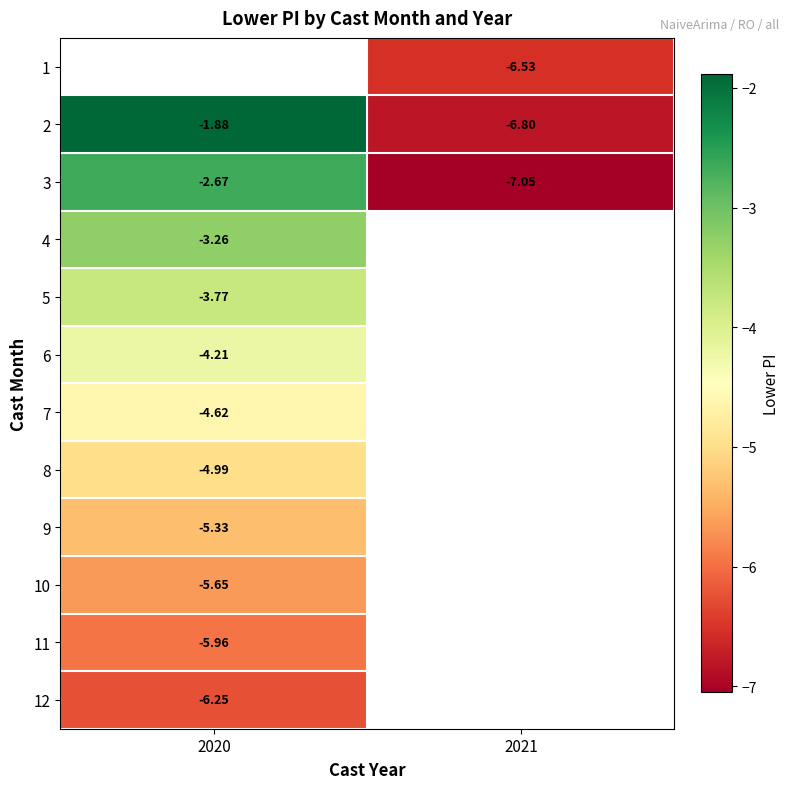

List the labels in order of 7 value, largest first.

2020, 2021